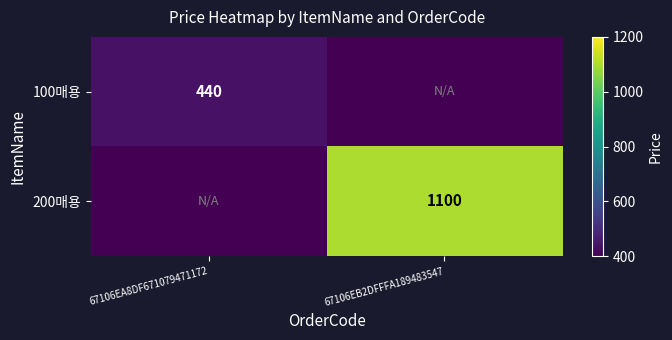

Is it true that 200매용 equals 767 at 67106EB2DFFFA189483547?

False